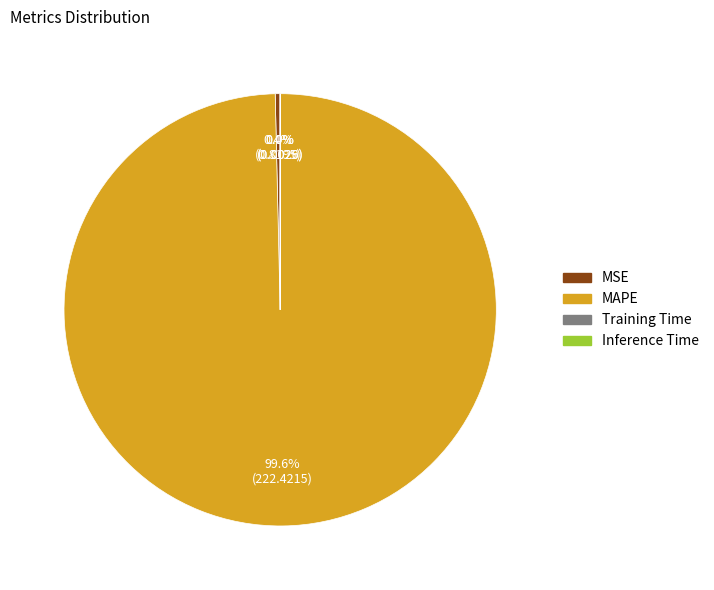

True or false: MAPE accounts for 100% of the total.

True